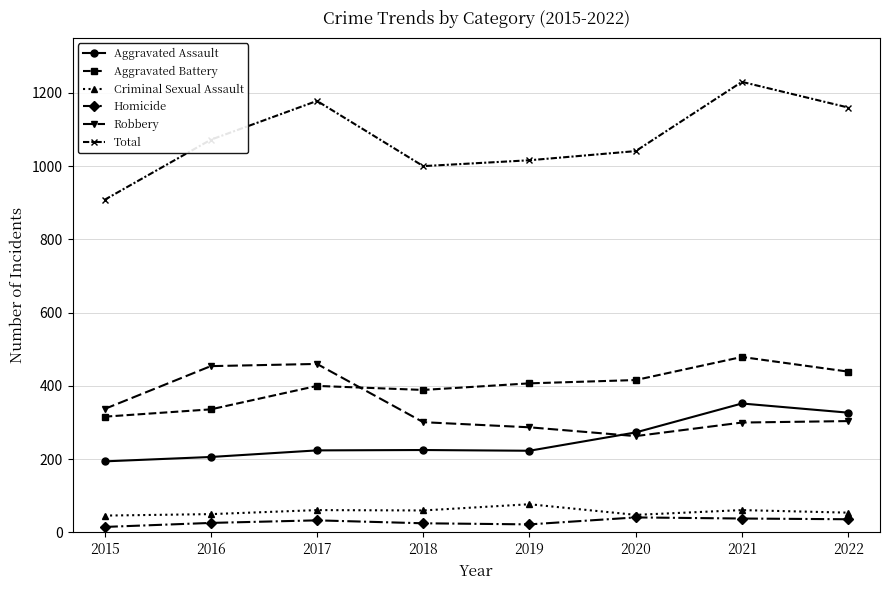

What is the sum of the Total values at 2016 and 2022?

2232